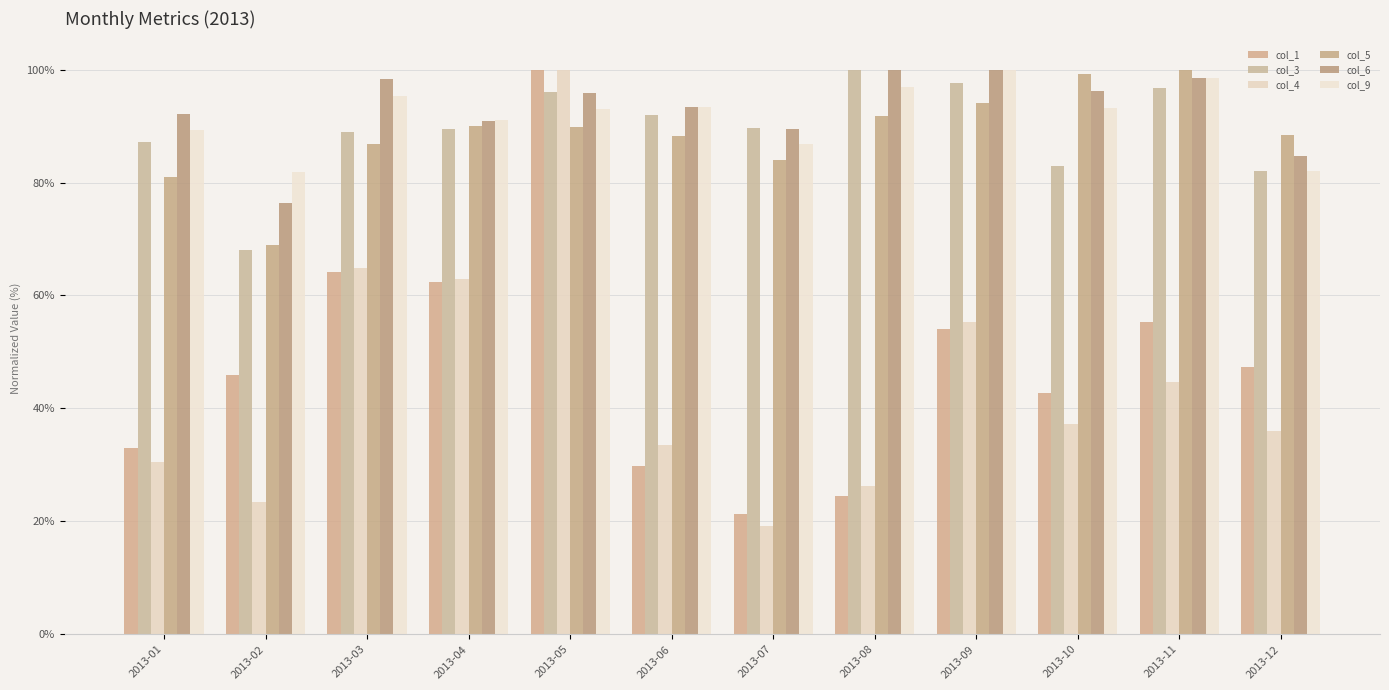

What is the approximate value of col_1 at 2013-11?

55.4